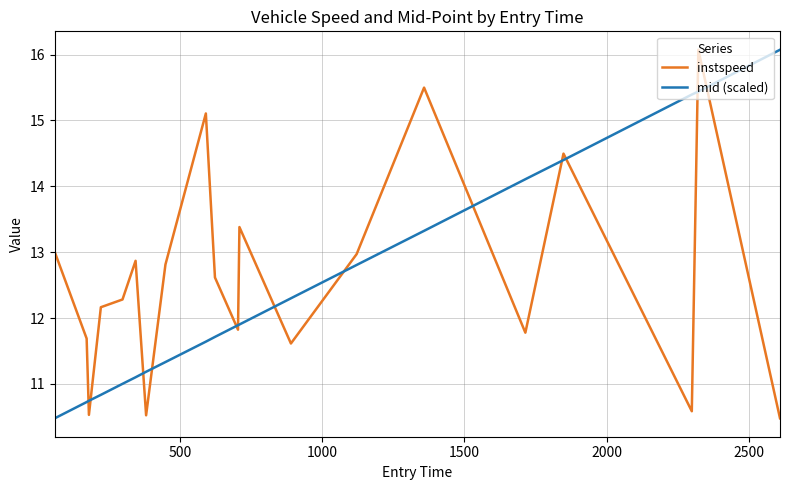

What is the highest value of the mid (scaled) series?

16.1